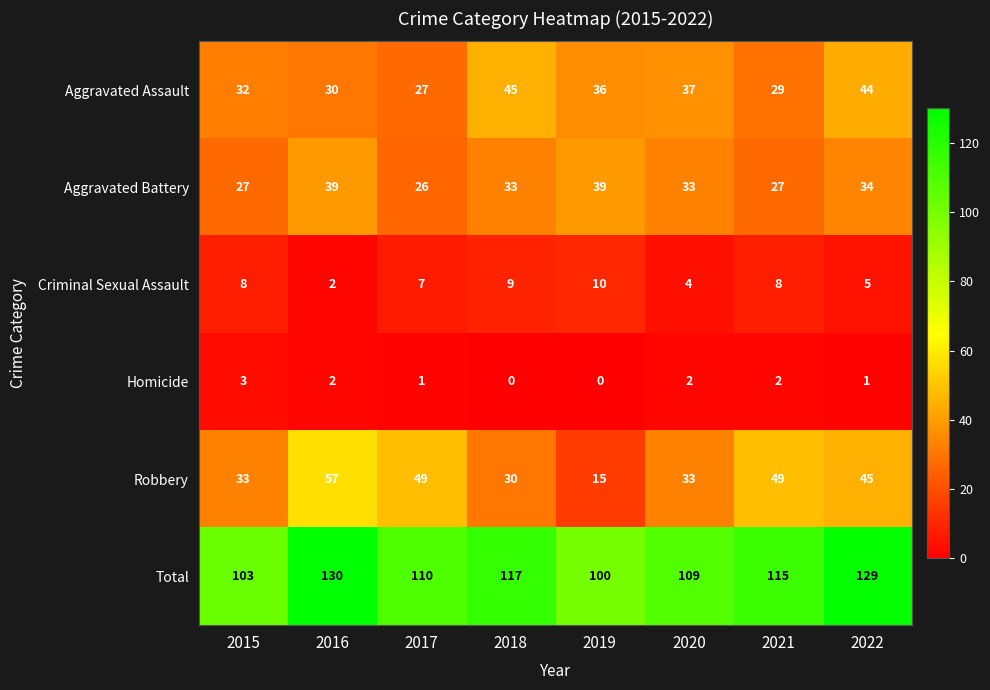

List the series in order of their peak value, highest first.

Total, Robbery, Aggravated Assault, Aggravated Battery, Criminal Sexual Assault, Homicide